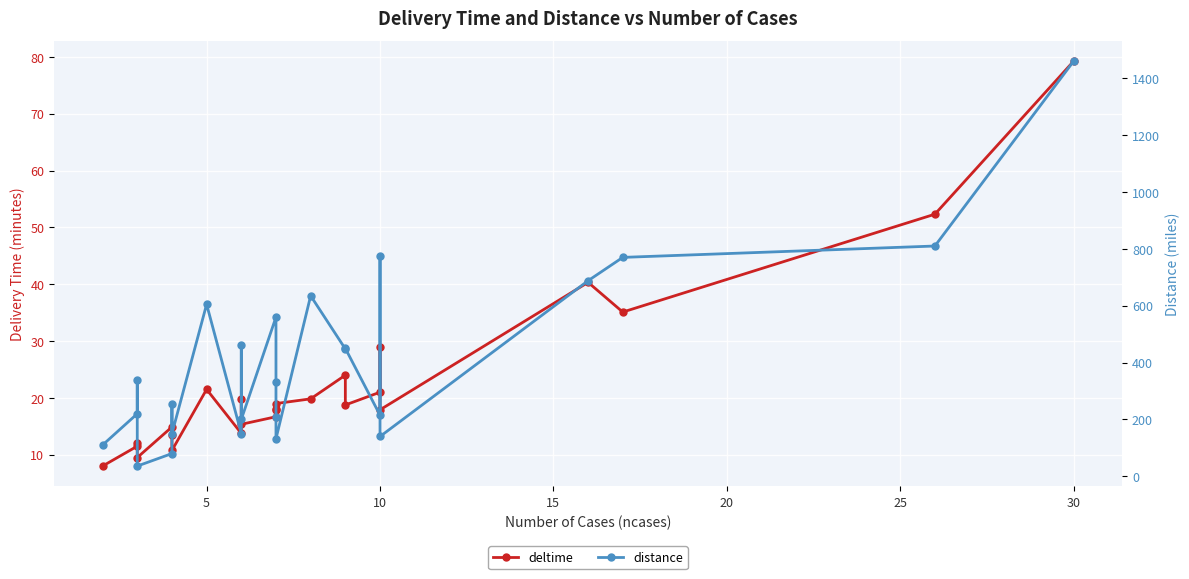

Reading left to right, what are all the values shown in this chart?

deltime: 8.0	11.5	12.0	9.5	14.9	13.5	10.8	21.5	13.8	19.8	15.3	16.7	18.1	17.8	19.0	19.8	24.0	18.8	21.0	29.0	17.9	40.3	35.1	52.3	79.2
distance: 110.0	220.0	340.0	36.0	80.0	255.0	150.0	605.0	150.0	462.0	200.0	560.0	330.0	210.0	132.0	635.0	448.0	450.0	215.0	776.0	140.0	688.0	770.0	810.0	1460.0